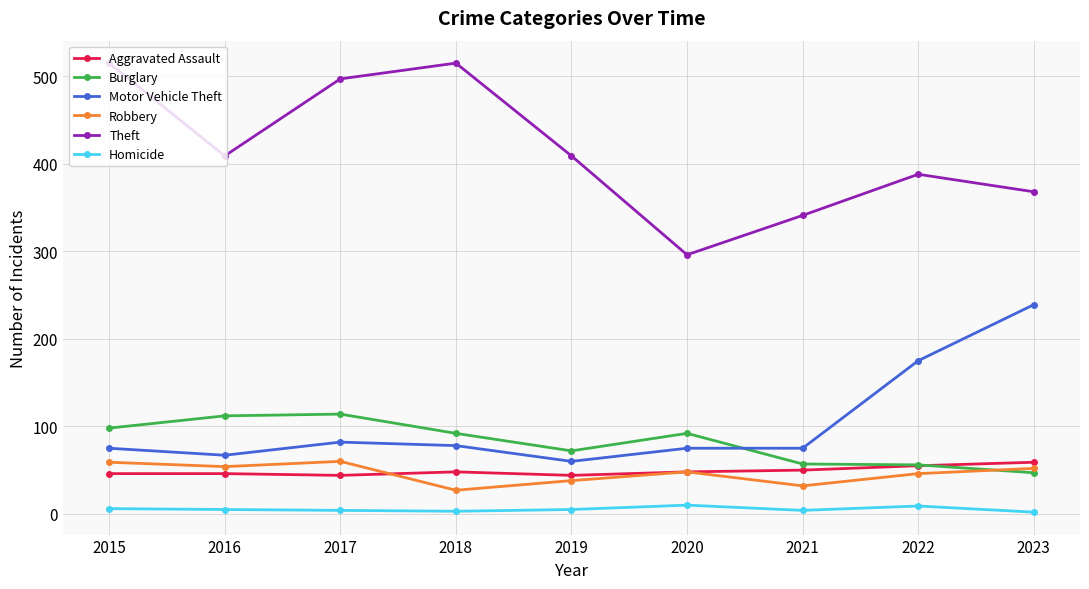

What is the total value across all series at 2022?

729